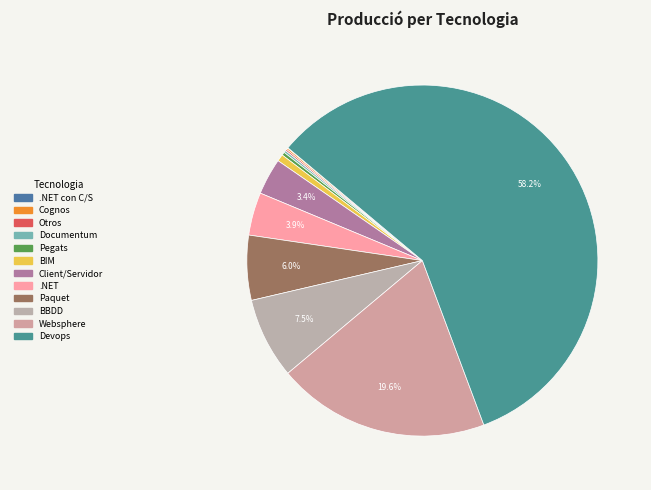

Approximately how many times larger is the value at Websphere compared to Devops?

0.3